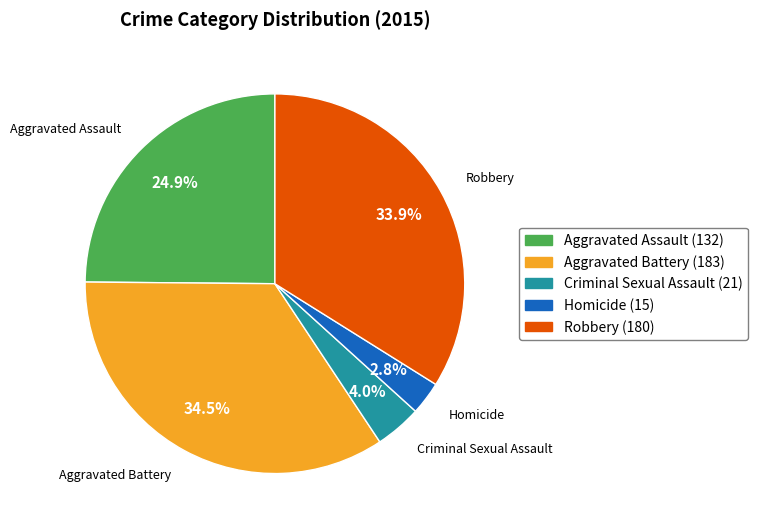

Approximately how many times larger is the value at Robbery compared to Aggravated Assault?

1.4